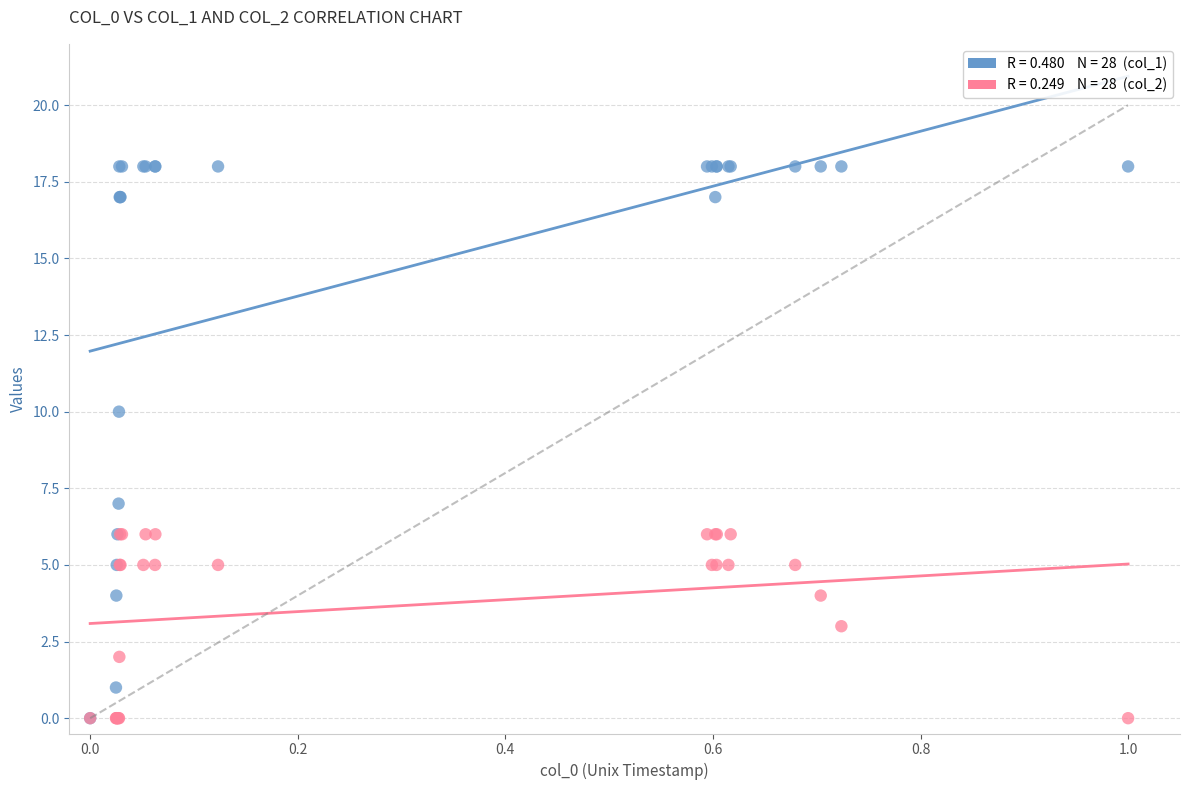

Across all series, what Y value is closest to 9?

10